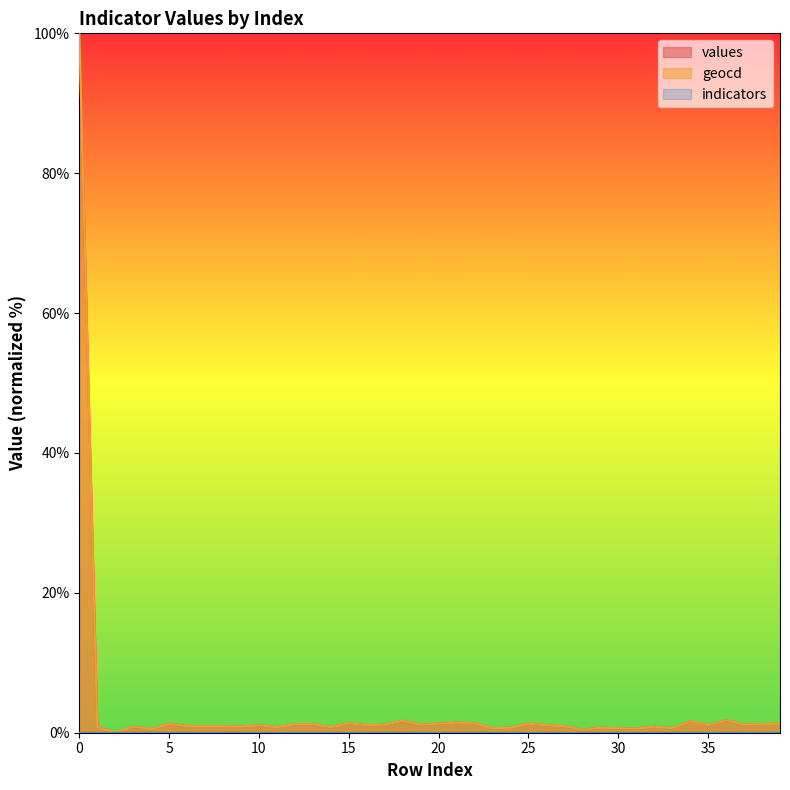

The value of values at 34 is 1.6. True or false?

True